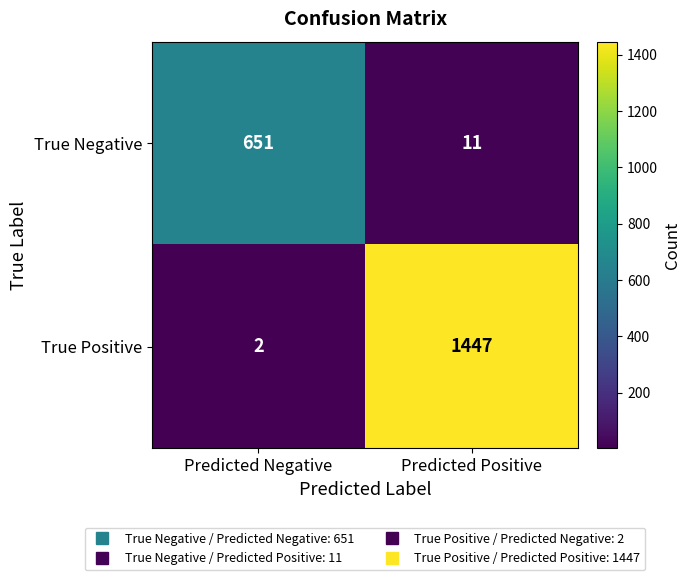

List the labels in order of True Positive value, largest first.

Predicted Positive, Predicted Negative